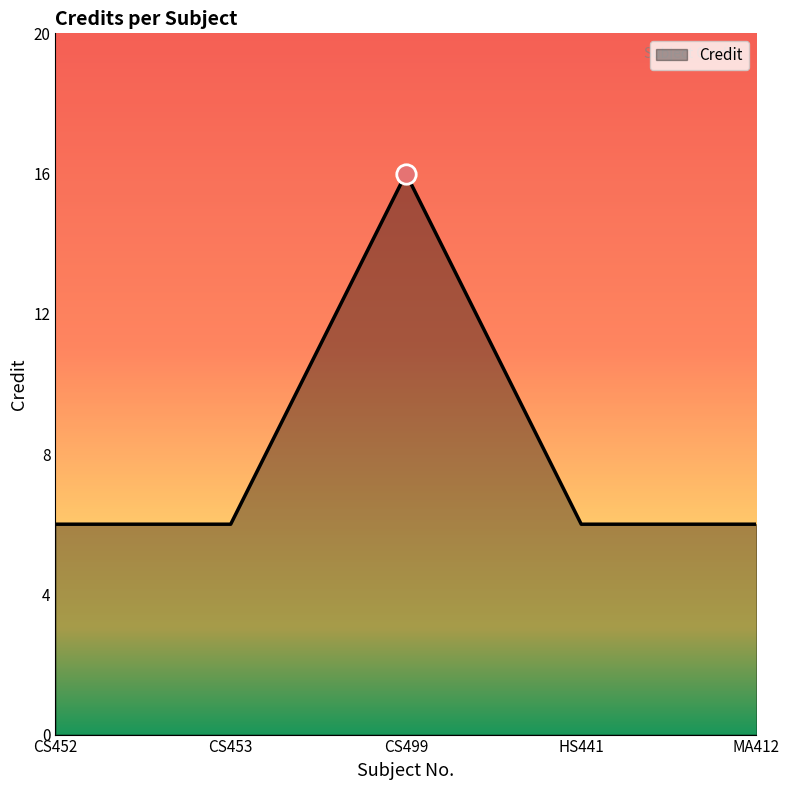

What is the approximate value at CS453, to the nearest 5?

5